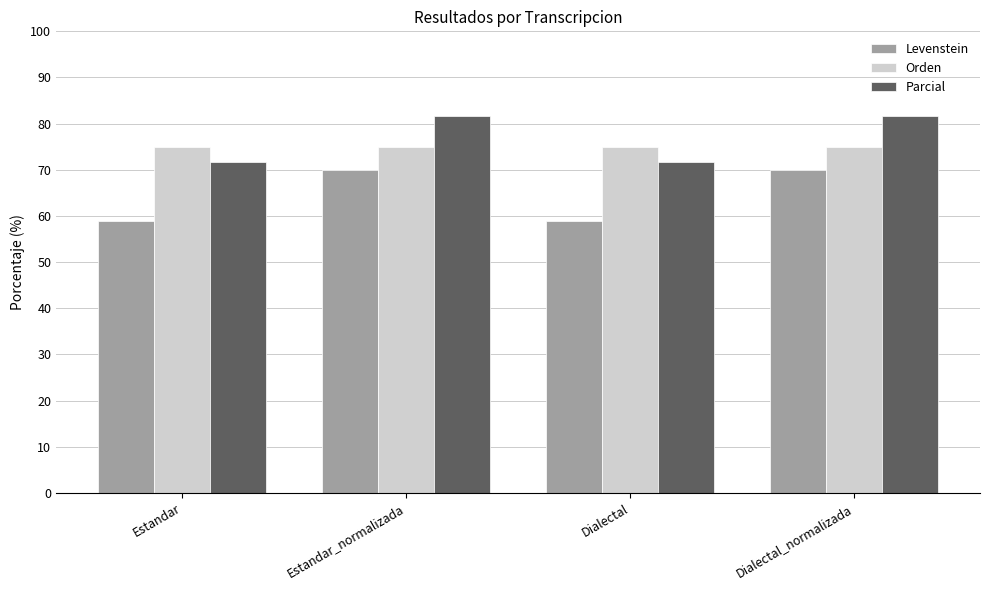

Which series has the widest spread of values?

Levenstein